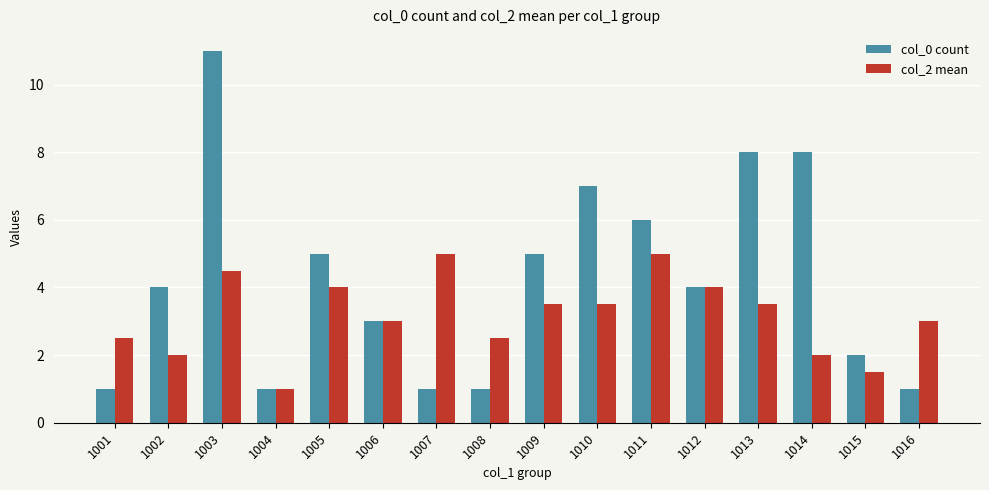

Reading left to right, extract all data points from this chart.

col_0 count: 1.0	4.0	11.0	1.0	5.0	3.0	1.0	1.0	5.0	7.0	6.0	4.0	8.0	8.0	2.0	1.0
col_2 mean: 2.5	2.0	4.5	1.0	4.0	3.0	5.0	2.5	3.5	3.5	5.0	4.0	3.5	2.0	1.5	3.0